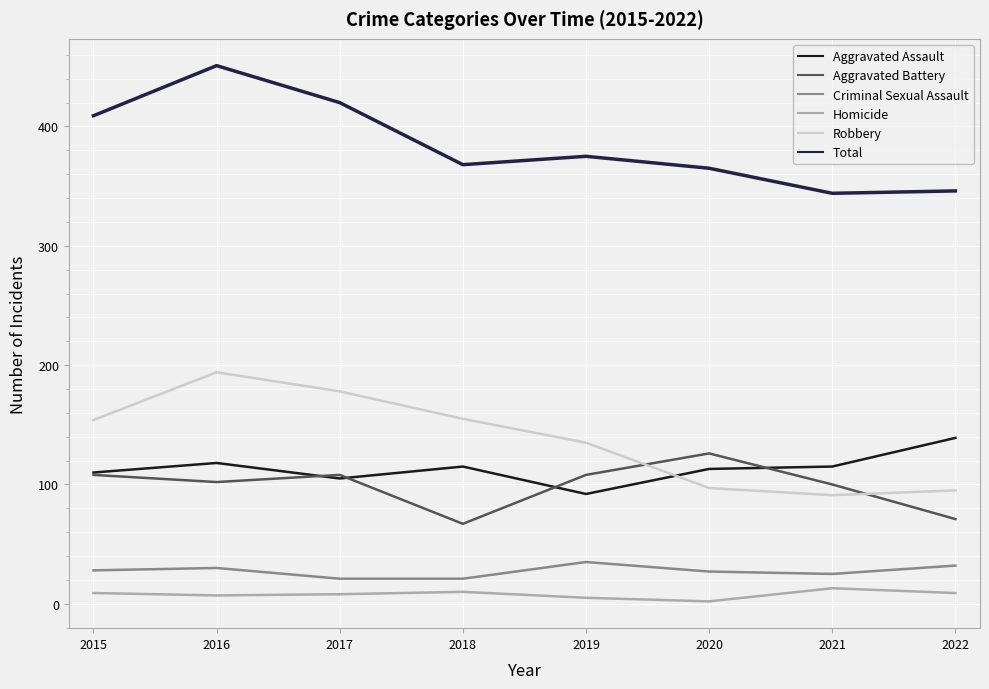

At which category does Robbery reach its first local peak?

2016